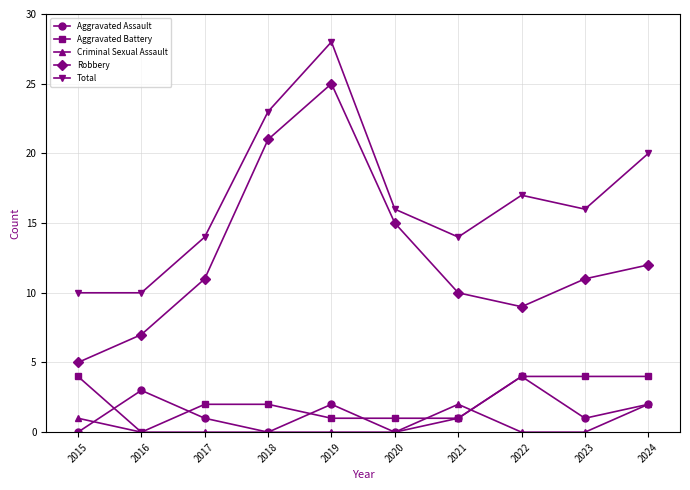

The Aggravated Assault series shows 5 at 2016. True or false?

False